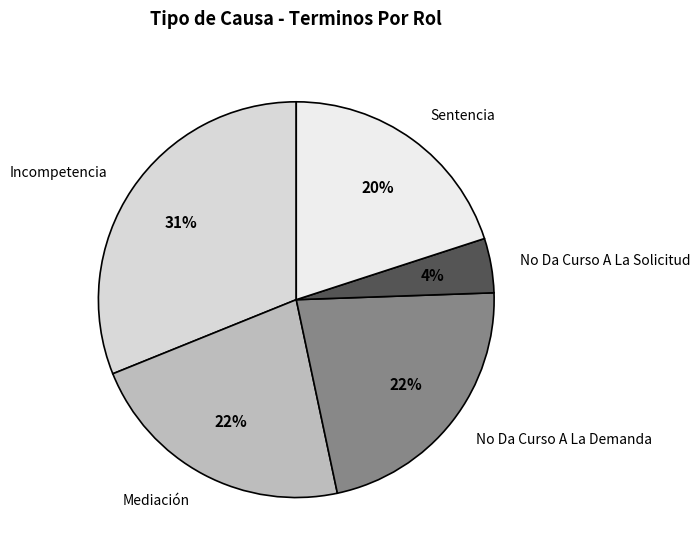

Which slice is the largest?

Incompetencia